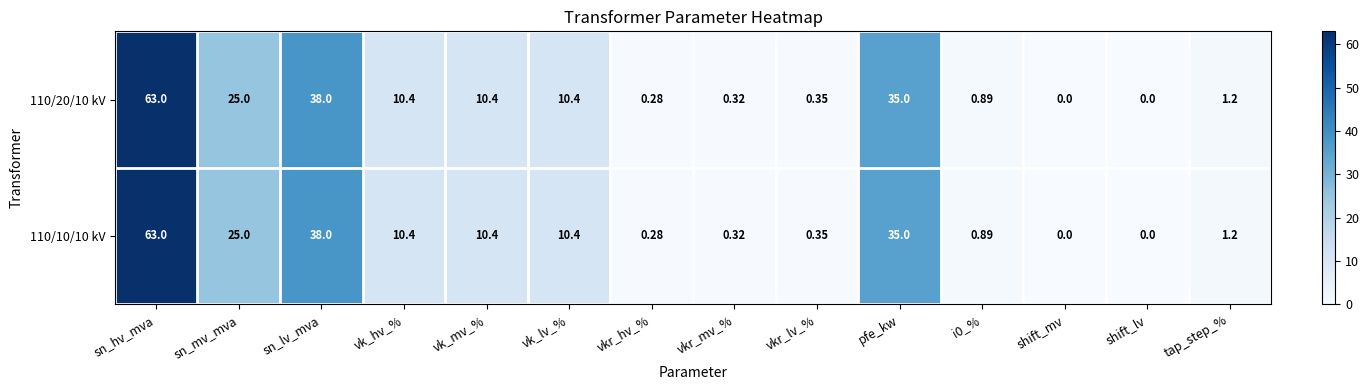

Is the value of 110/20/10 kV at pfe_kw greater than the value of 110/10/10 kV at vkr_mv_%?

Yes